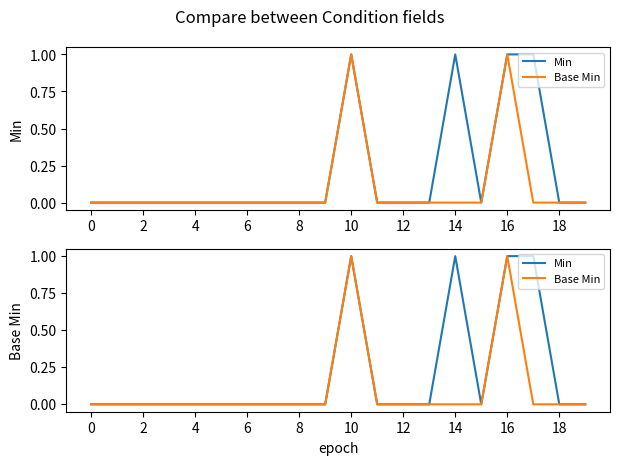

True or false: Base Min and Min intersect in this chart.

False